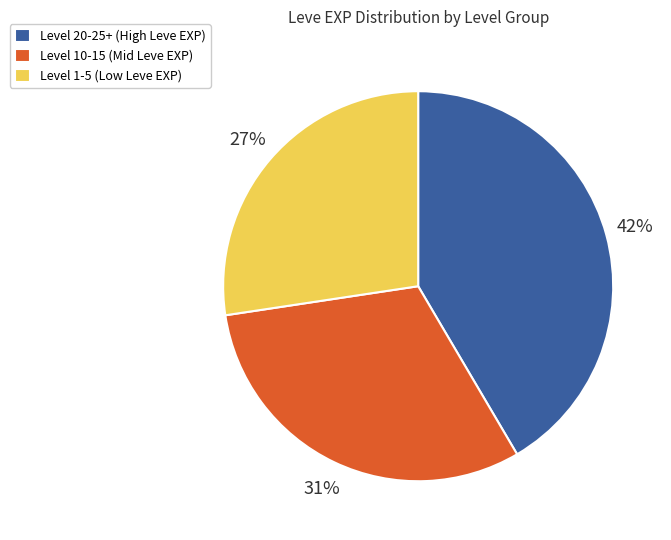

What is the ratio of the value at Level 1-5 (Low Leve EXP) to the value at Level 10-15 (Mid Leve EXP)?

0.9